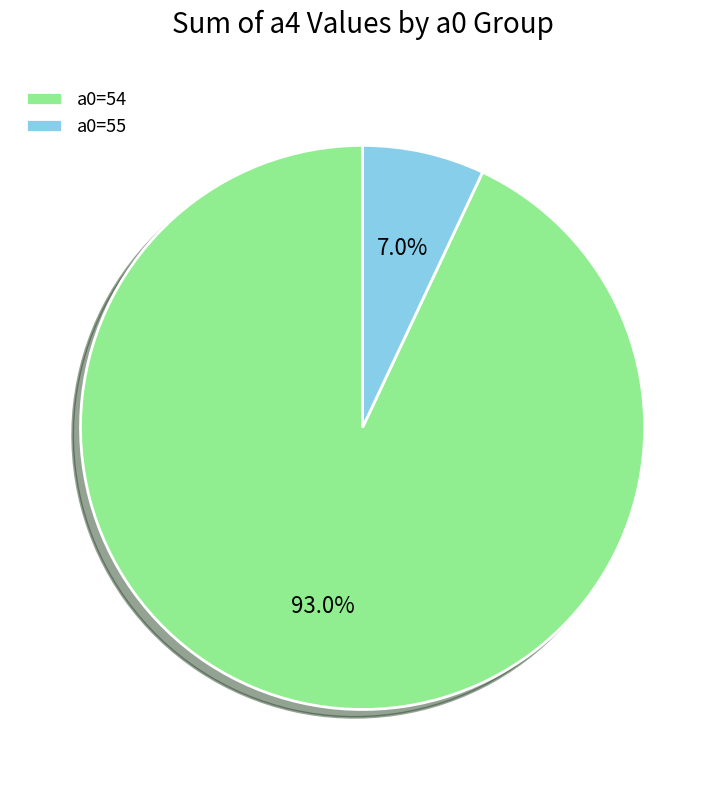

Rank the categories by value from highest to lowest.

a0=54, a0=55